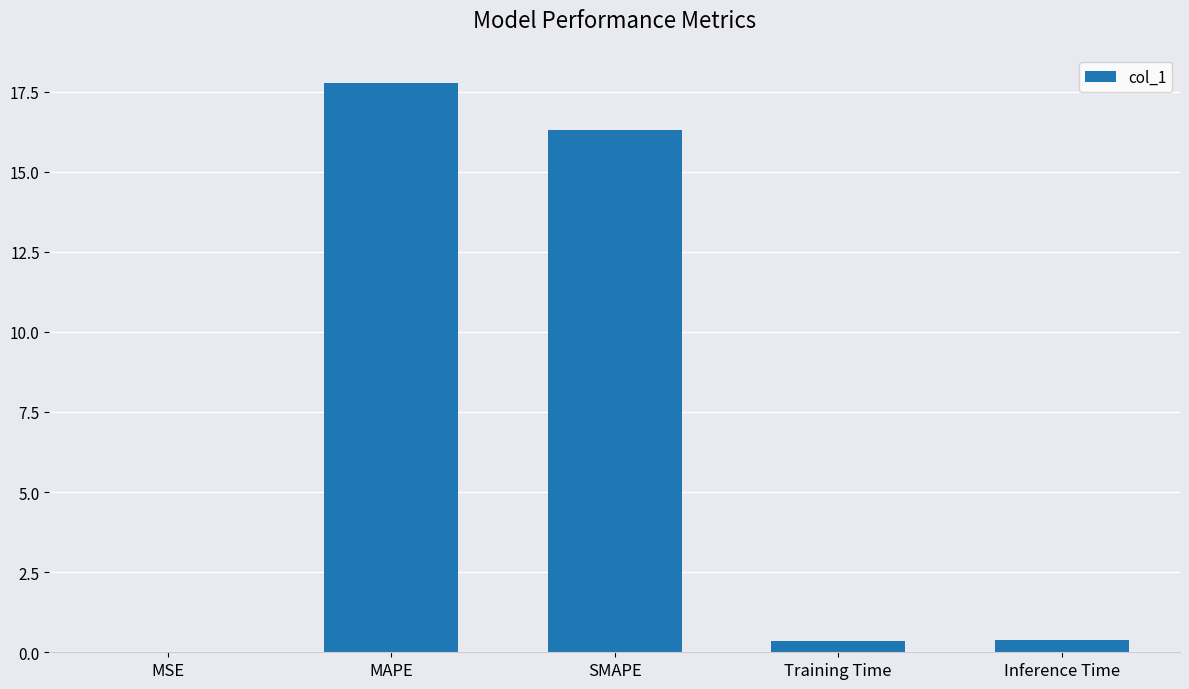

What is the approximate value at Training Time?

0.3